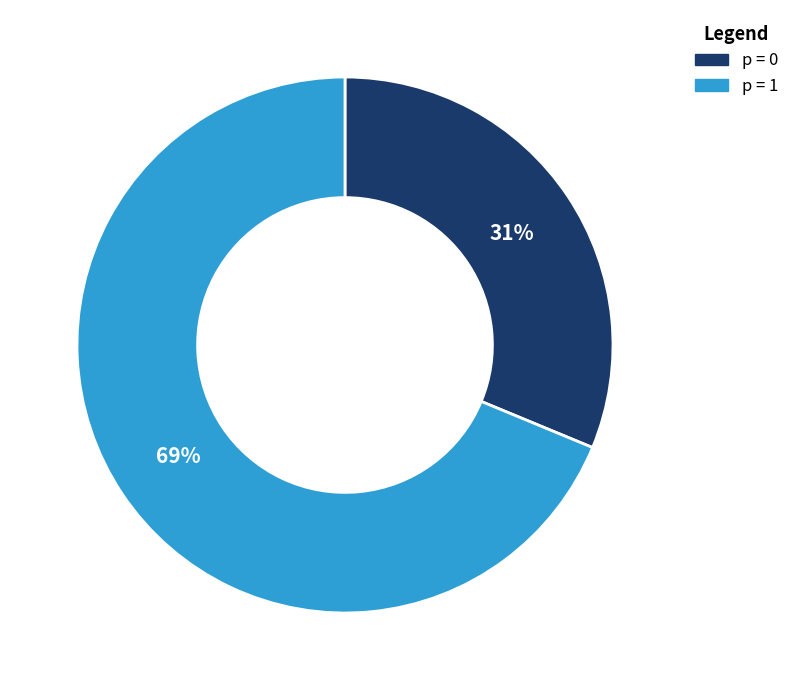

Approximately how many times larger is the value at p = 1 compared to p = 0?

2.2